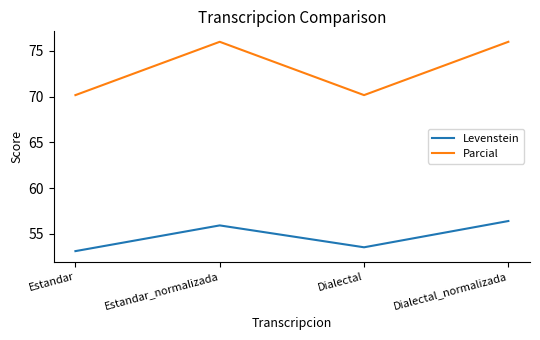

How many values in the Levenstein series are below 55?

2